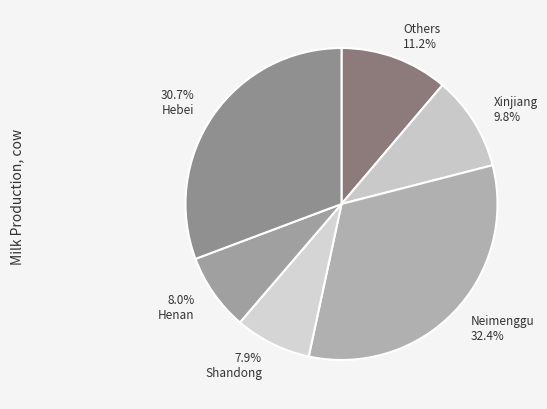

How many segments does this pie chart have?

6